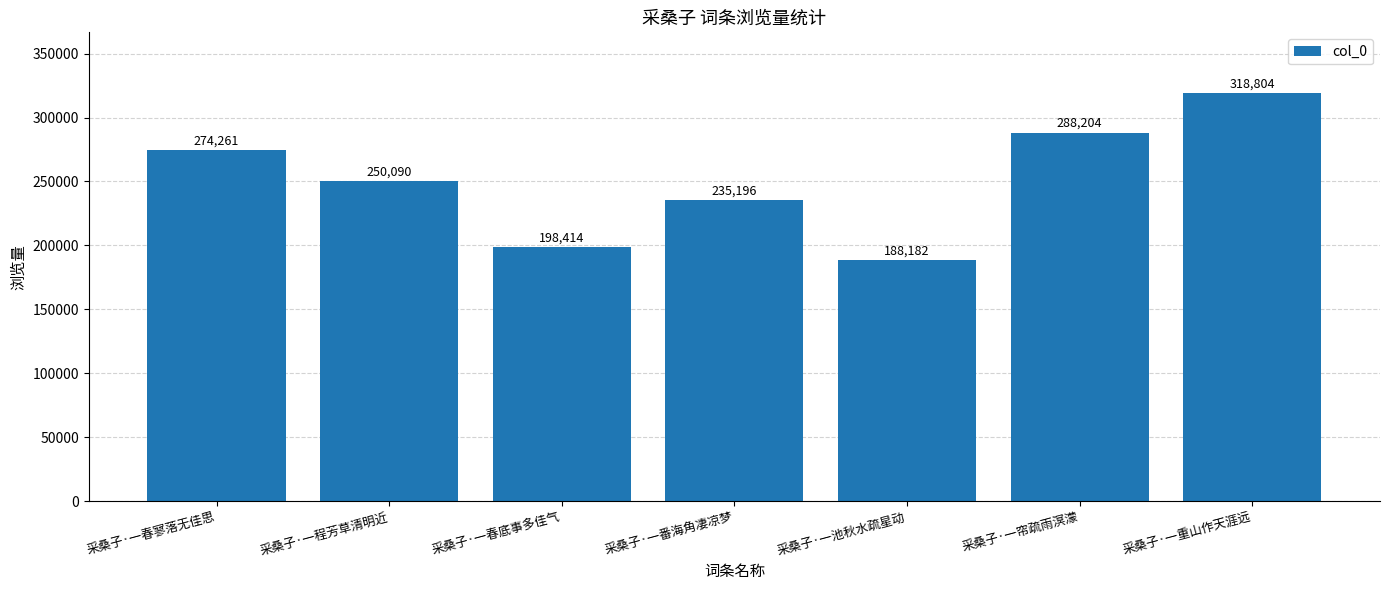

What is the sum of all values?

1753151